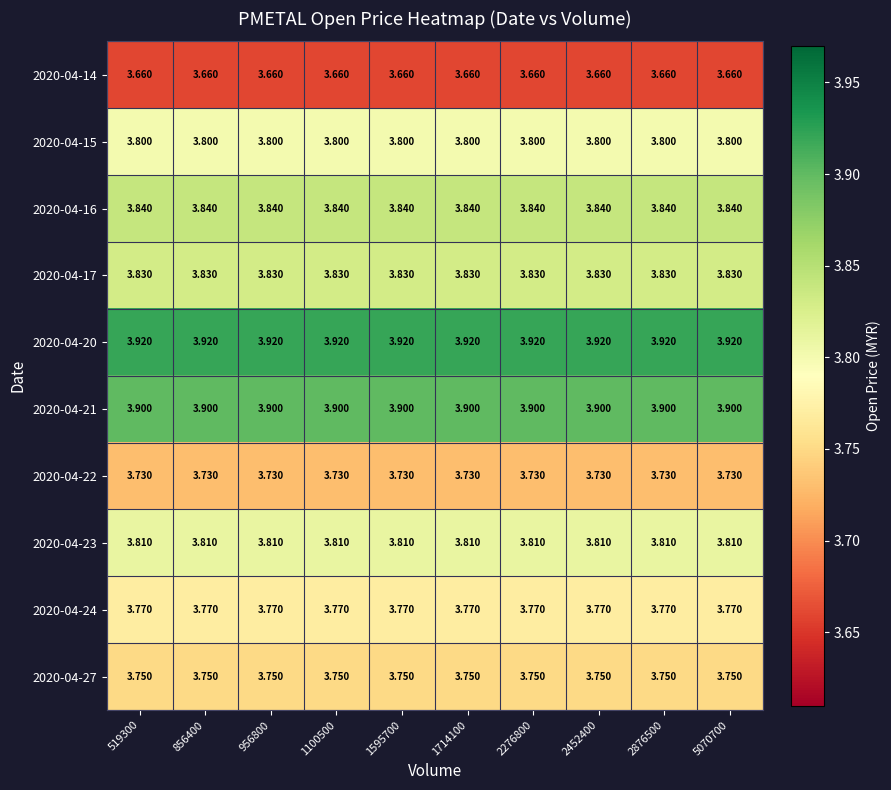

Which series has the largest total across all categories?

2020-04-20